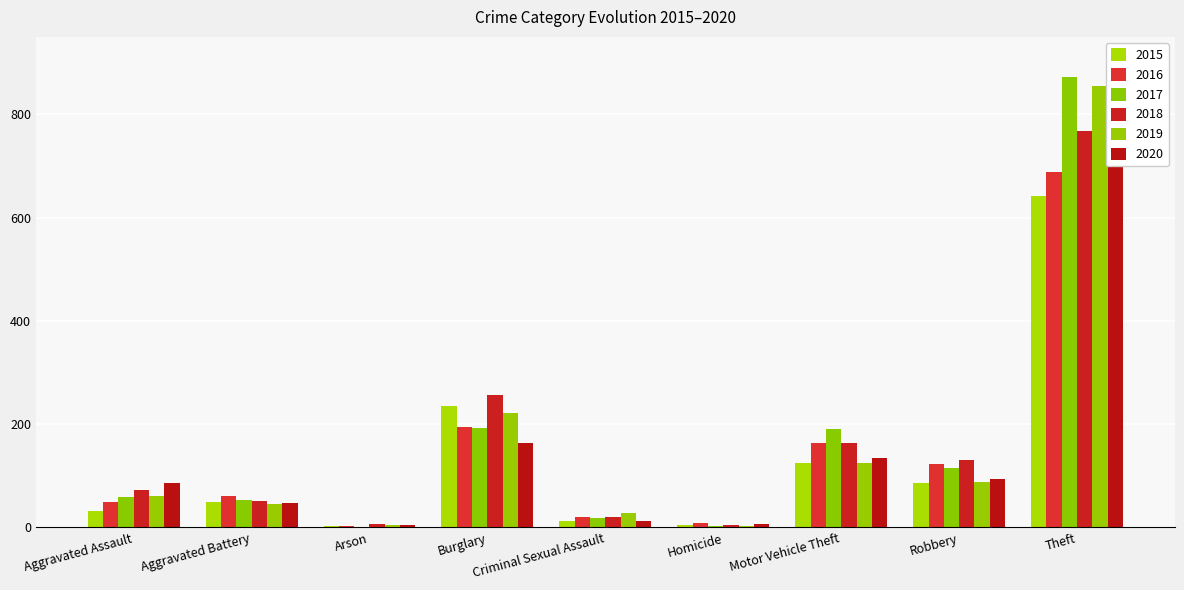

What is the maximum value shown in the chart?

873